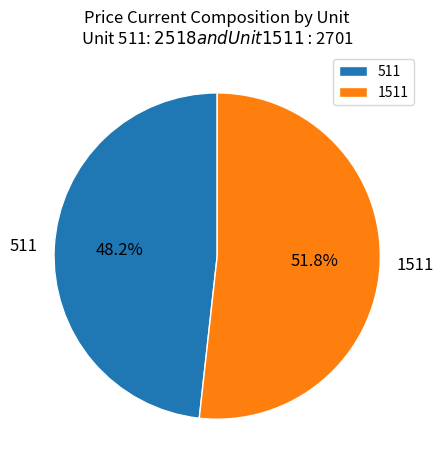

Which slice is the largest?

1511